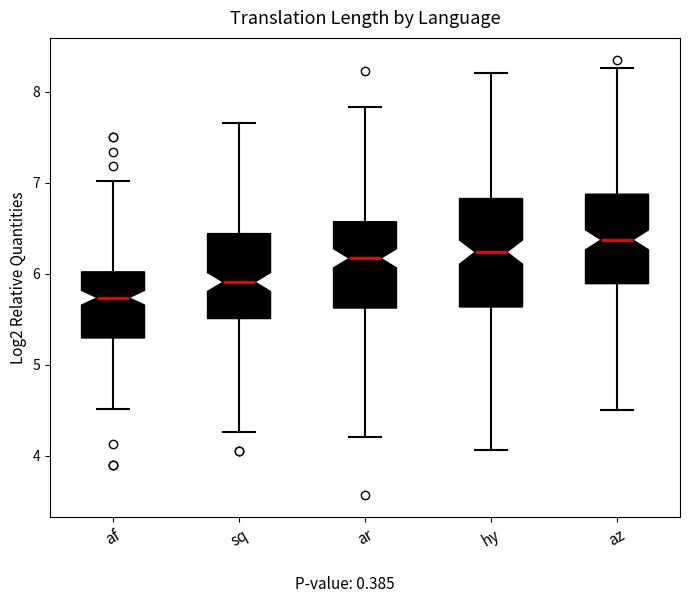

Comparing the boxes themselves (not the whiskers), which one is the tallest?

hy